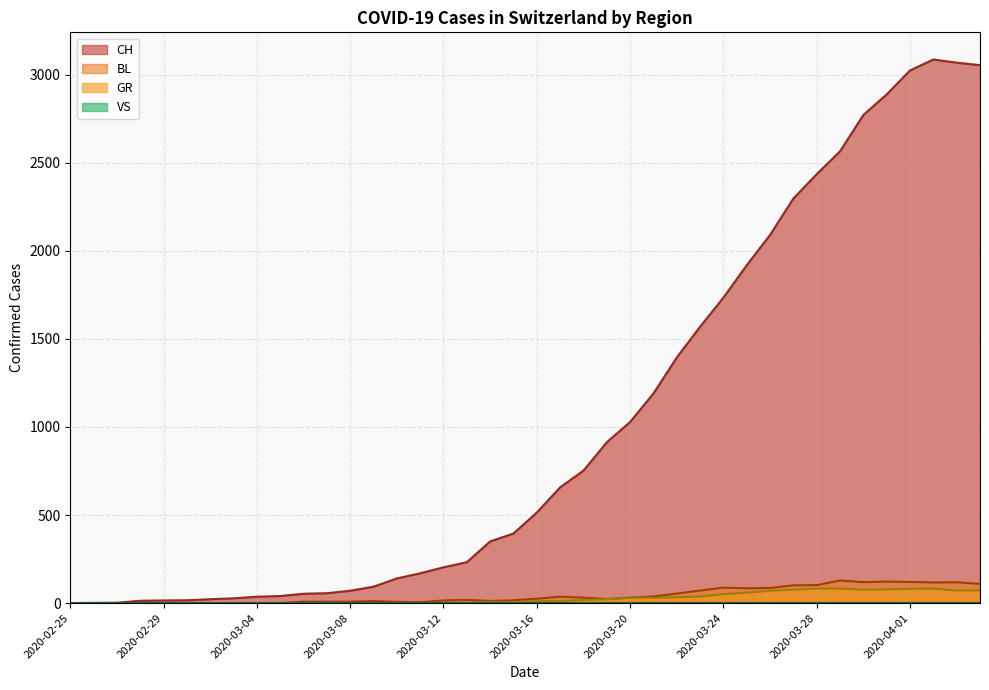

Between 2020-03-28 and 2020-03-27, which is larger?

2020-03-28